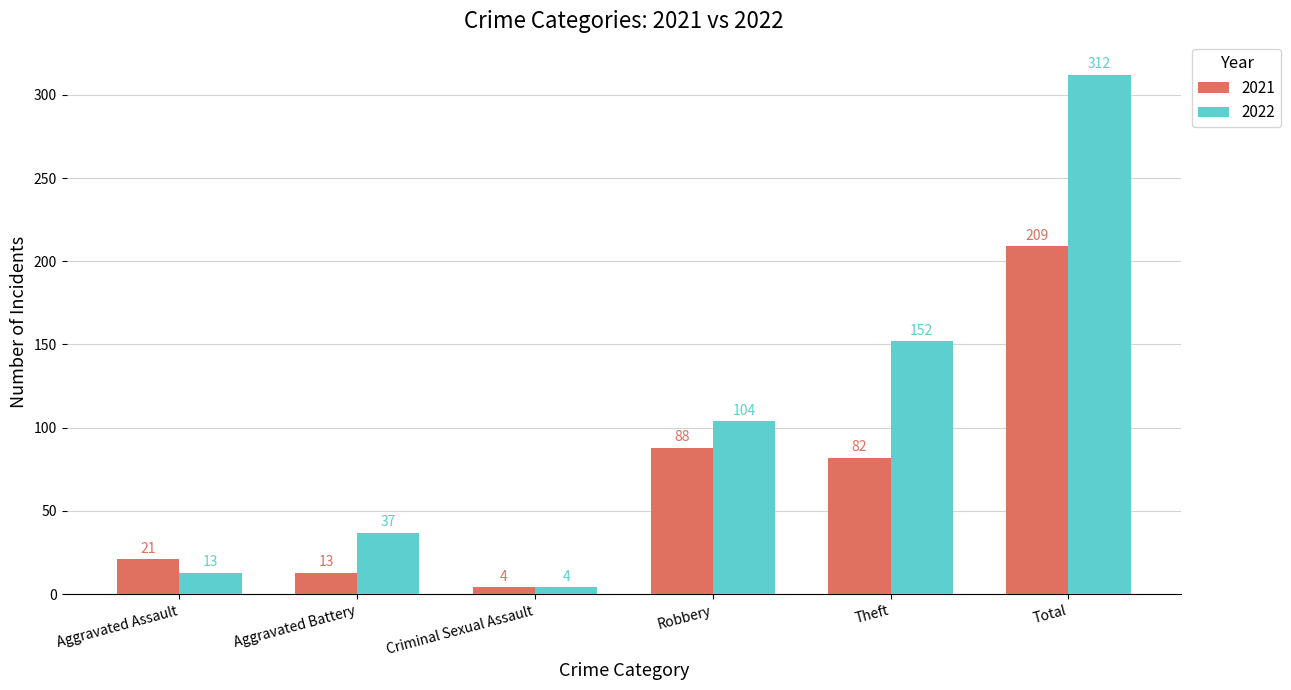

List the labels in order of 2021 value, smallest first.

Criminal Sexual Assault, Aggravated Battery, Aggravated Assault, Theft, Robbery, Total